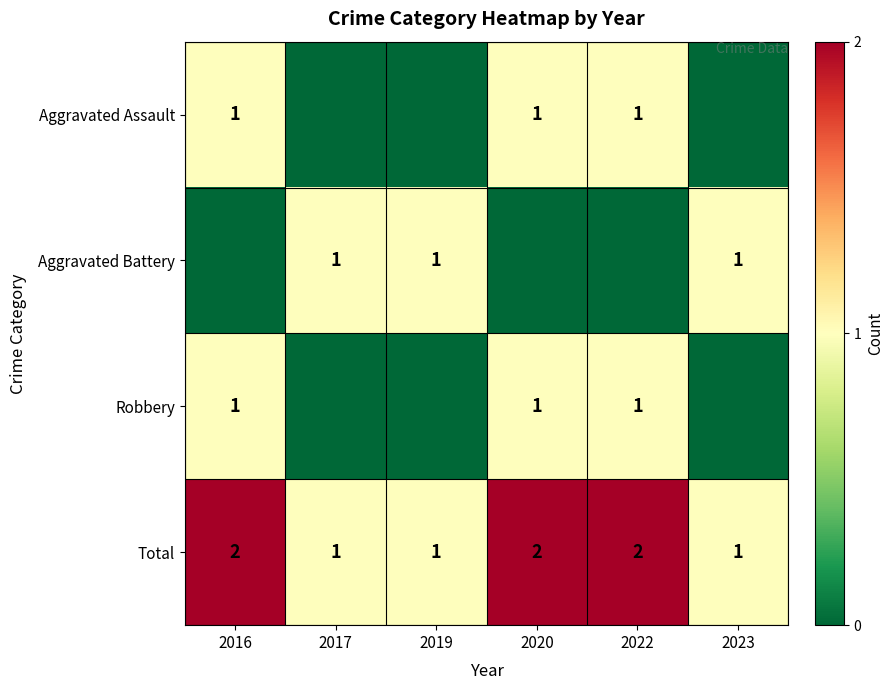

True or false: Total has a value of 3 at 2016.

False